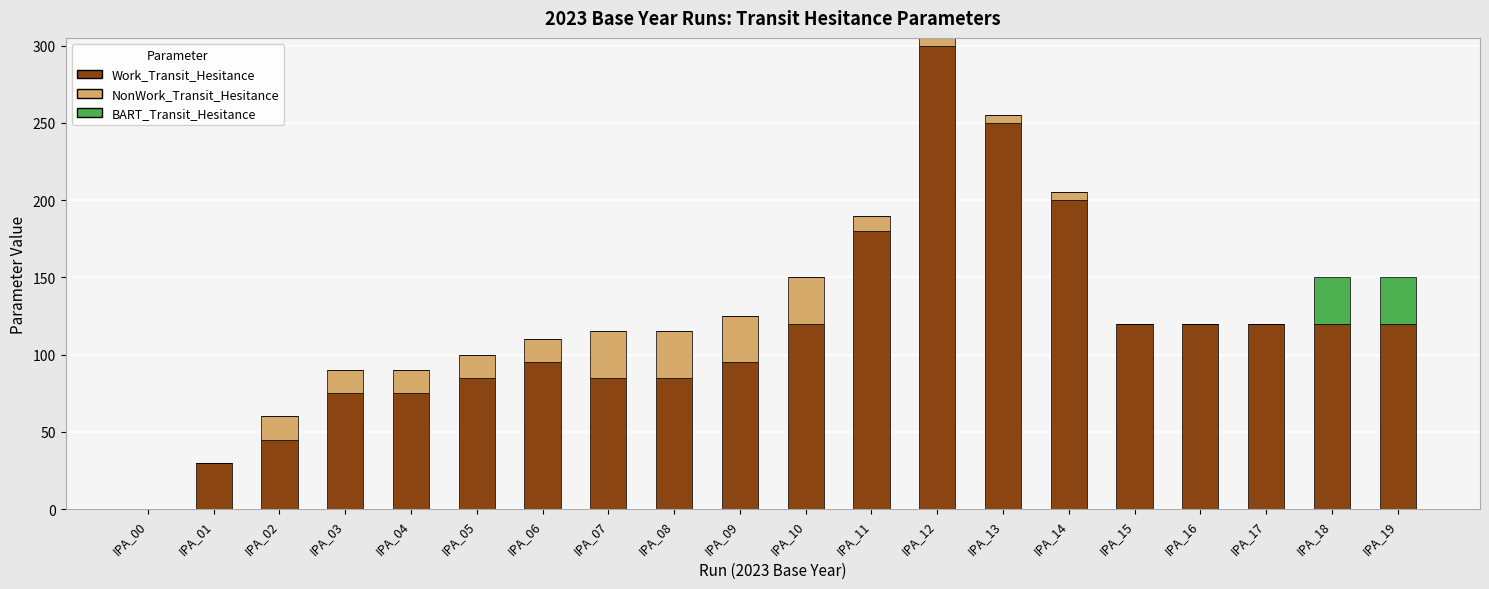

What is the highest value of the Work_Transit_Hesitance series?

300